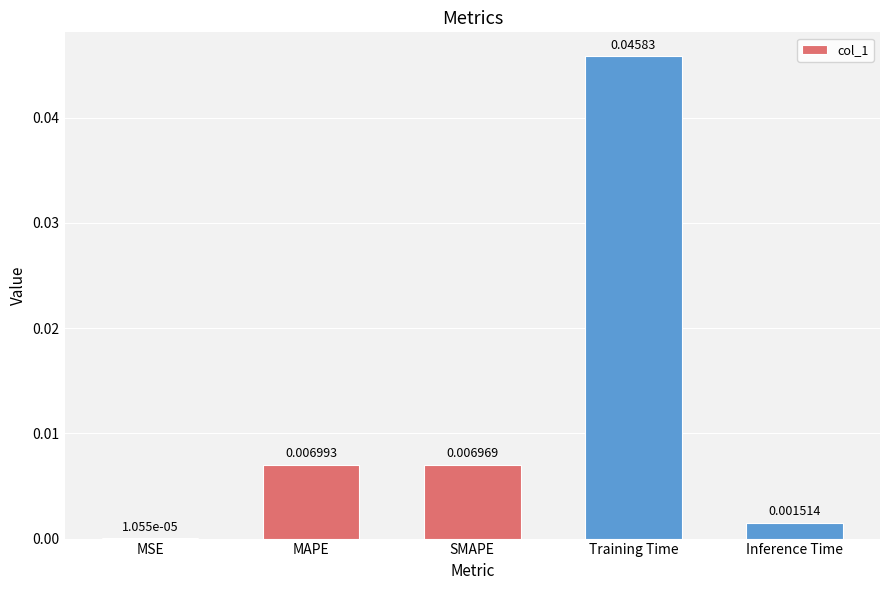

Which has a higher value, MAPE or Training Time?

Training Time